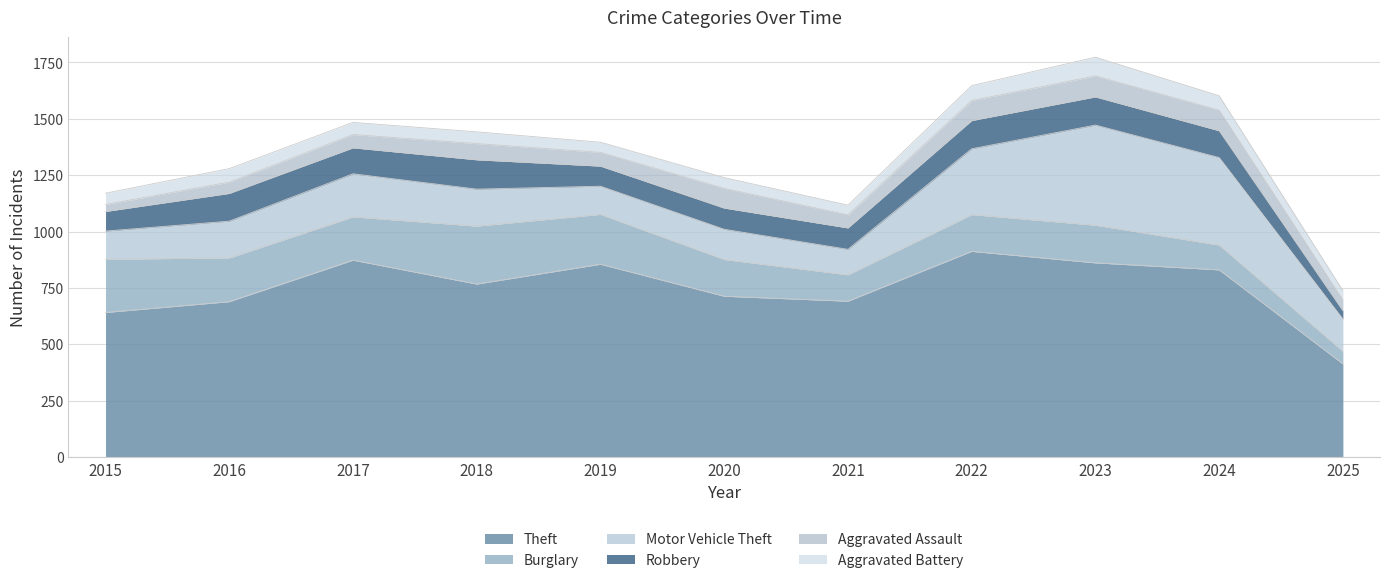

Reading left to right, list all the values displayed in this chart.

Theft: 2015=641	2016=689	2017=873	2018=767	2019=855	2020=713	2021=691	2022=912	2023=861	2024=830	2025=413
Burglary: 2015=236	2016=194	2017=192	2018=257	2019=221	2020=163	2021=117	2022=163	2023=167	2024=110	2025=56
Motor Vehicle Theft: 2015=125	2016=163	2017=191	2018=164	2019=125	2020=134	2021=113	2022=292	2023=444	2024=388	2025=143
Robbery: 2015=87	2016=123	2017=115	2018=130	2019=89	2020=94	2021=95	2022=125	2023=125	2024=119	2025=37
Aggravated Assault: 2015=31	2016=50	2017=59	2018=72	2019=61	2020=87	2021=58	2022=89	2023=93	2024=91	2025=48
Aggravated Battery: 2015=50	2016=60	2017=54	2018=52	2019=45	2020=48	2021=43	2022=66	2023=83	2024=64	2025=41